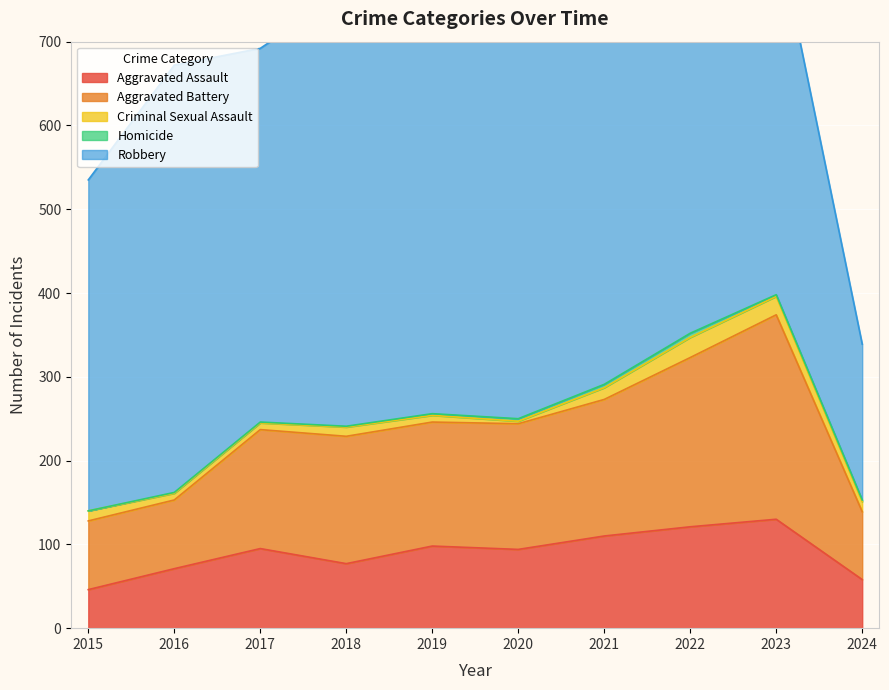

The value of Aggravated Assault at 2023 is 130. True or false?

True